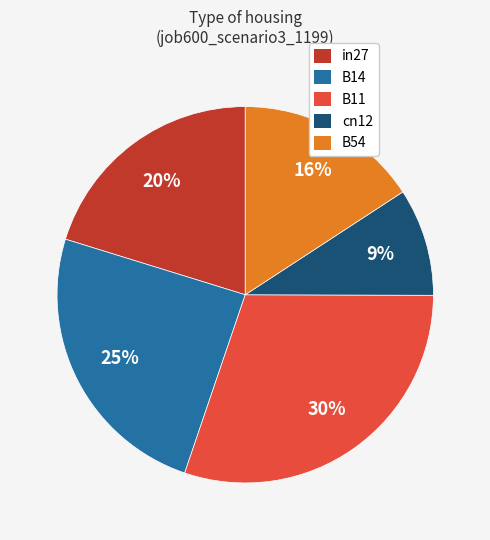

What percentage is the B14 slice, to the nearest percent?

25%